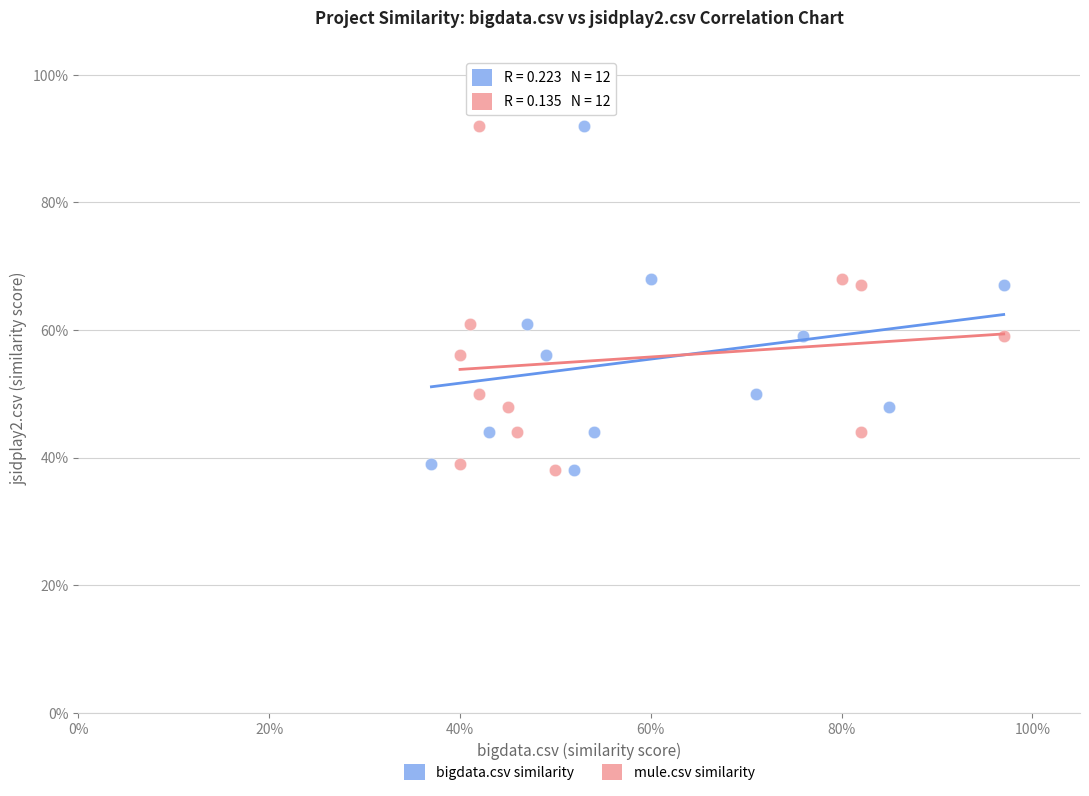

What are all the series names shown in the legend?

bigdata.csv similarity, mule.csv similarity